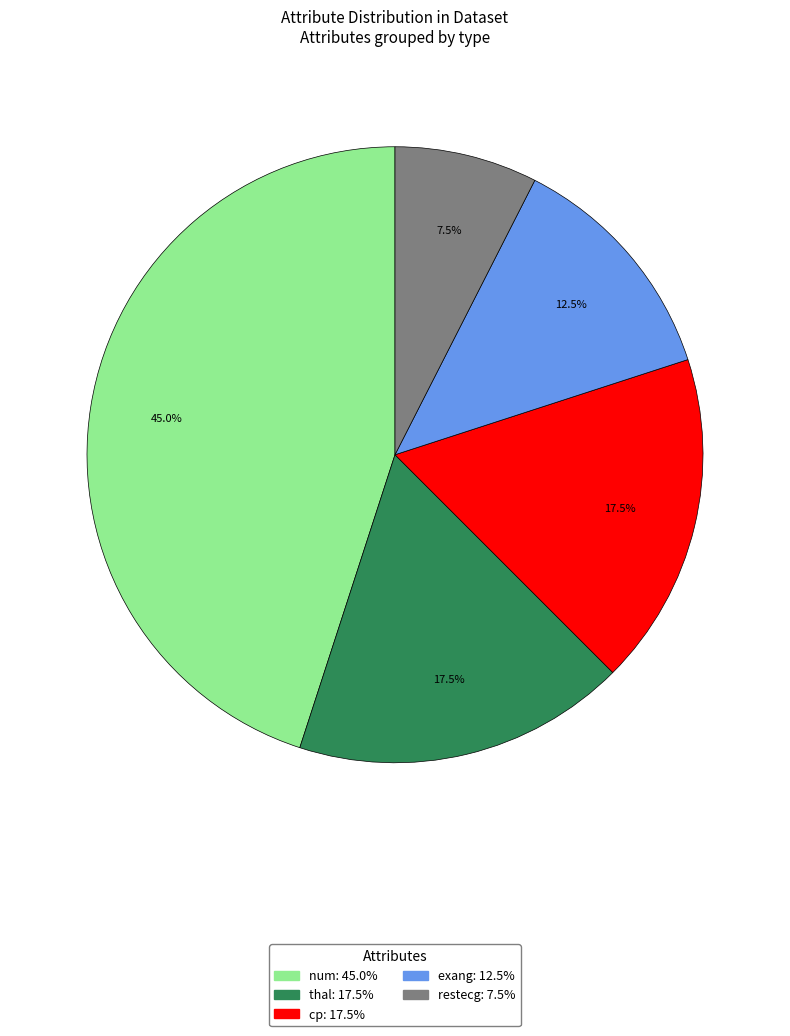

Which has a higher value, restecg or cp?

cp